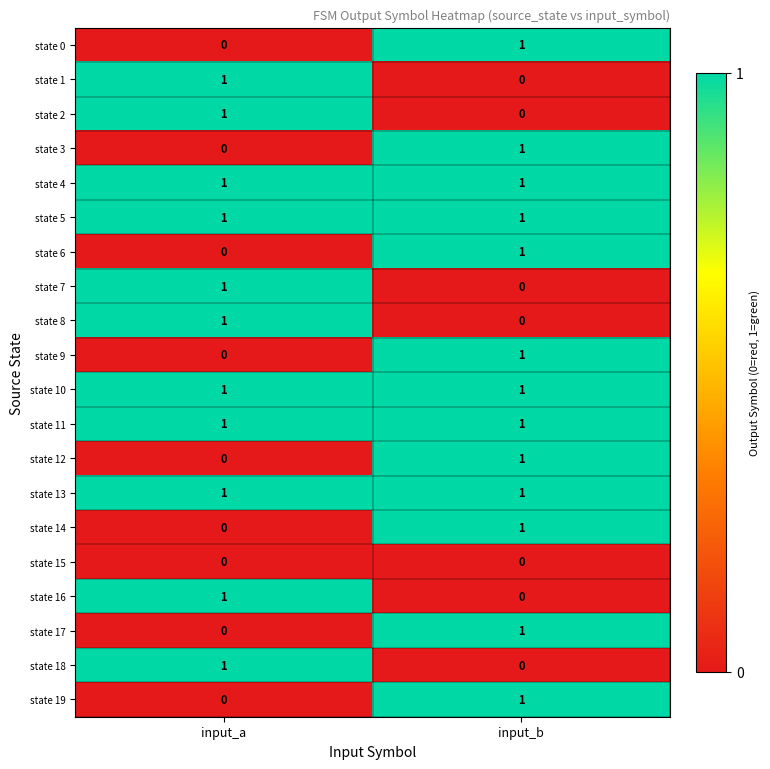

List the labels in order of state 17 value, smallest first.

input_a, input_b